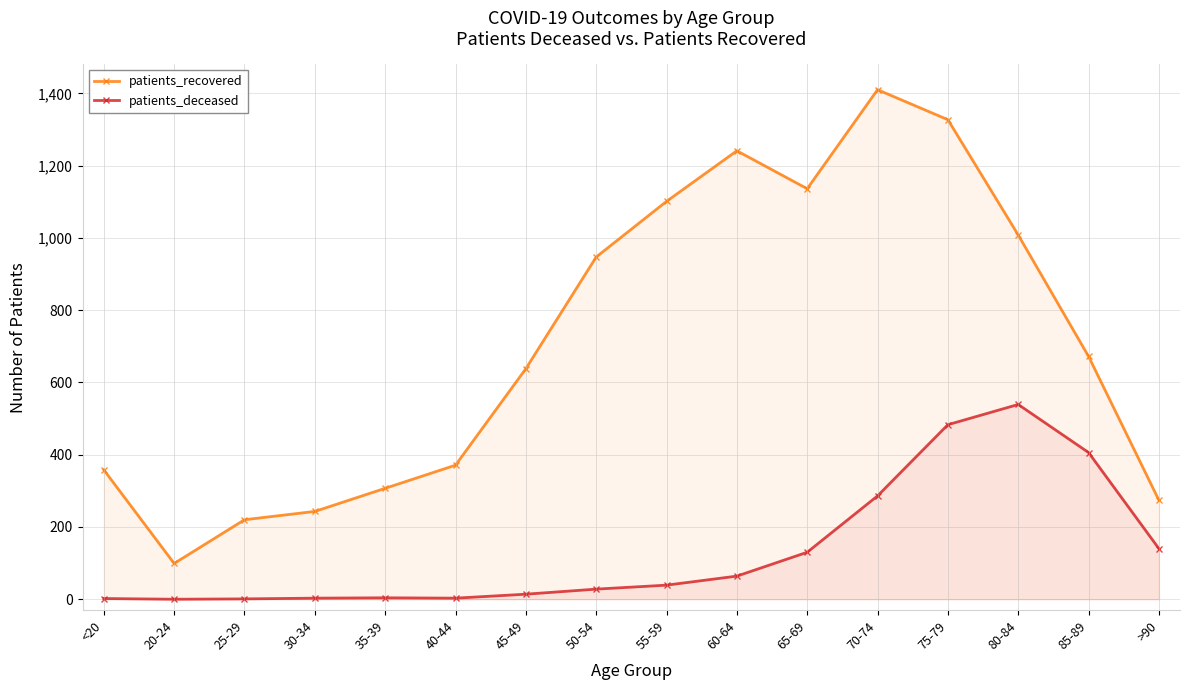

Between 65-69 and 45-49, which is larger?

65-69